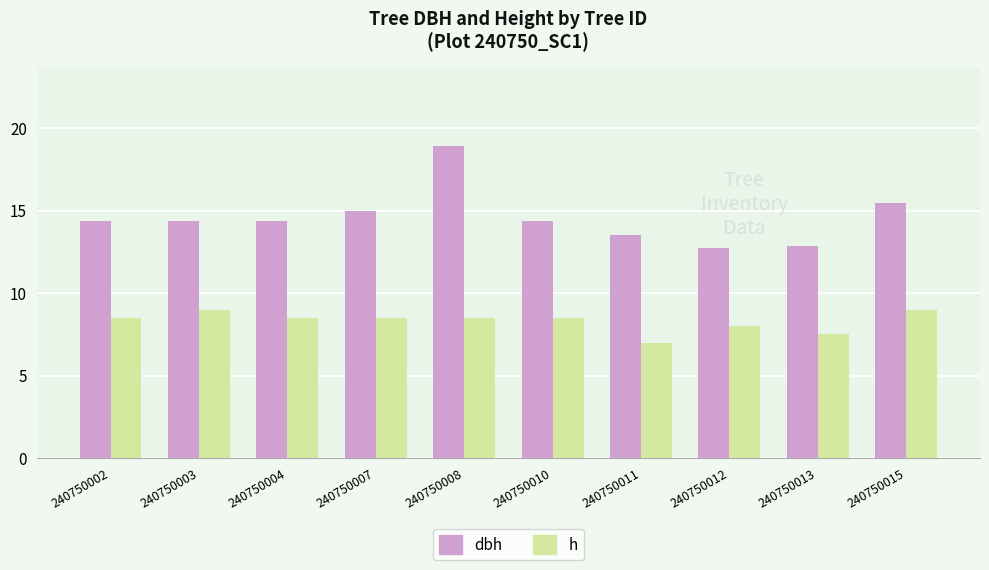

At which label does h first exceed 8?

240750002